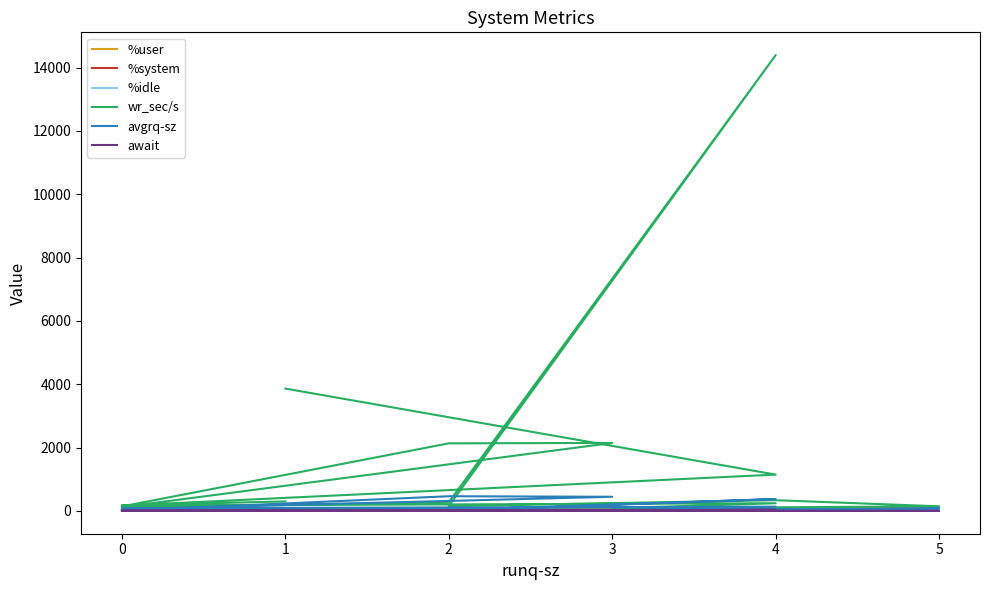

What are all the series names shown in the legend?

%user, %system, %idle, wr_sec/s, avgrq-sz, await